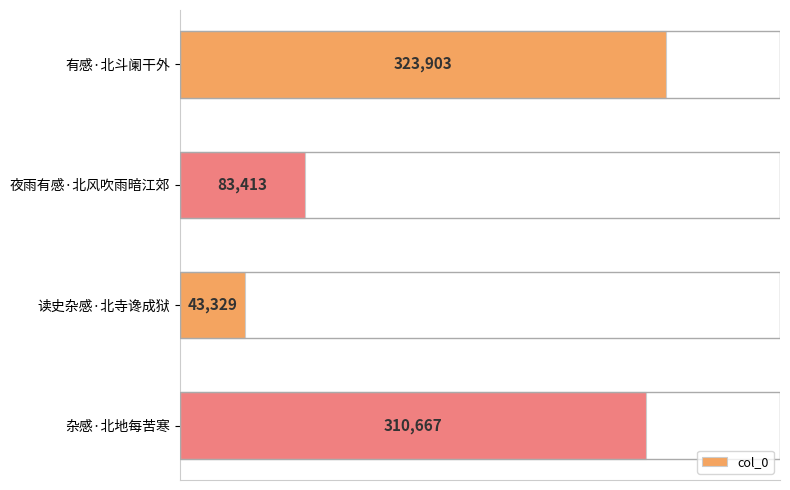

How many bars are there in total?

4